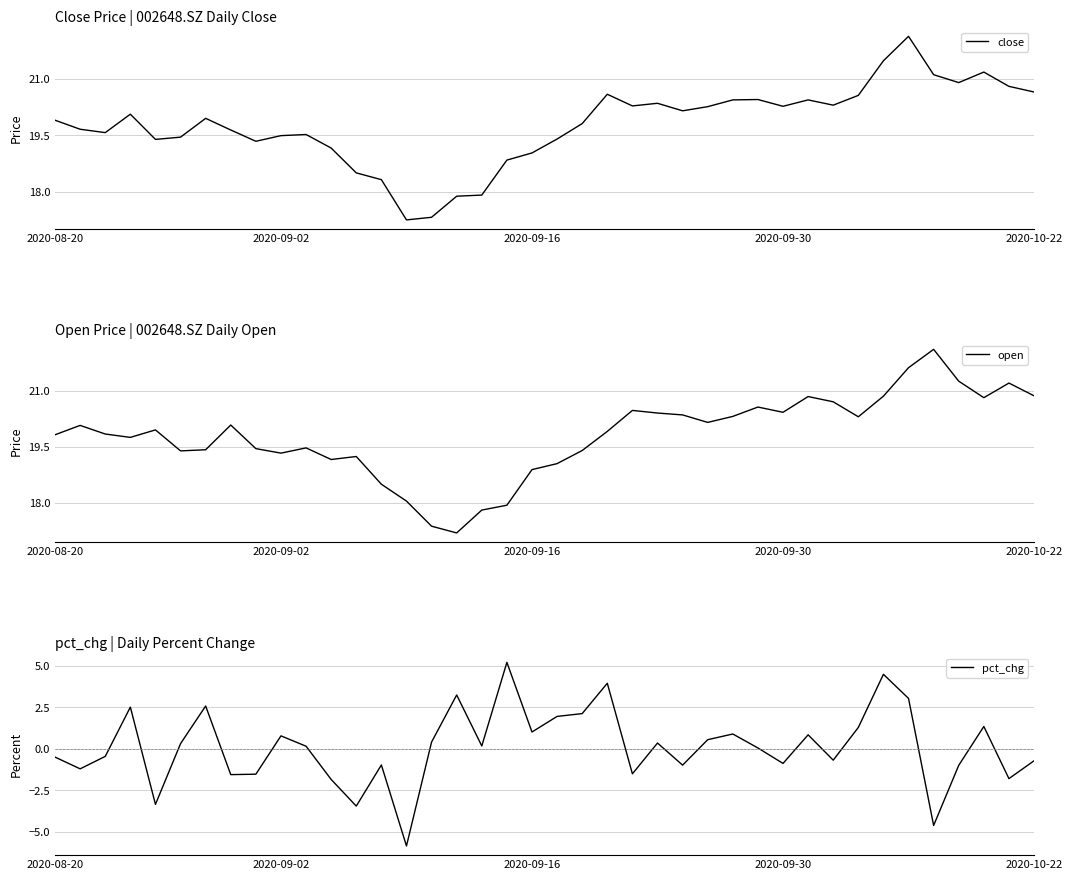

The value of close at 2020-09-02 is 19.5. True or false?

True